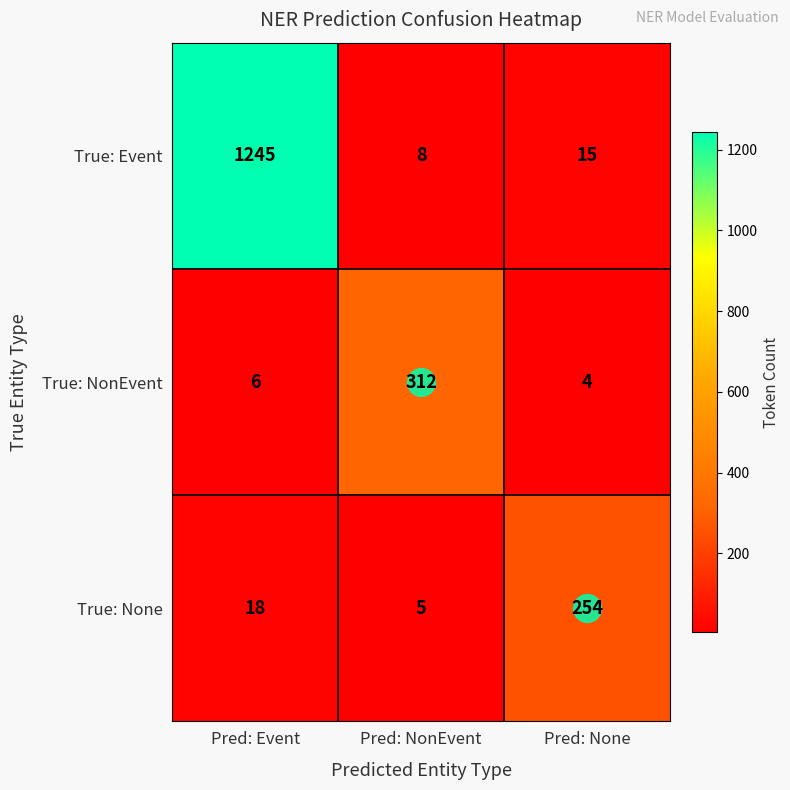

What is the total value across all series at Pred: Event?

1269